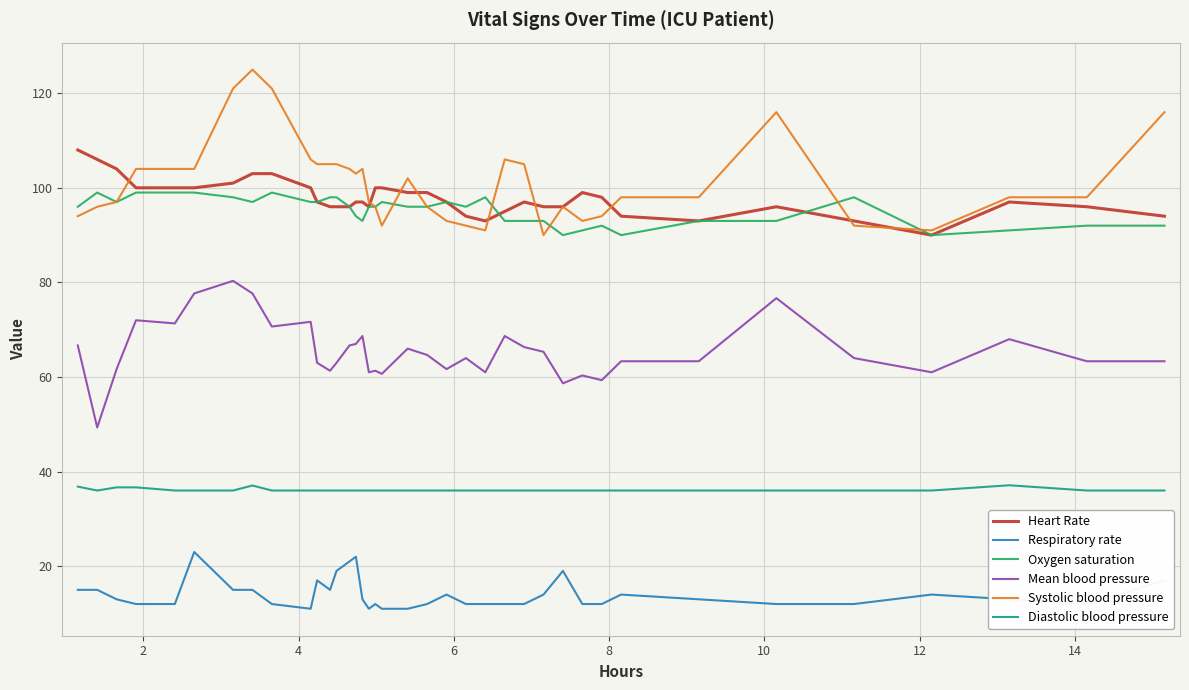

What are all the series names shown in the legend?

Heart Rate, Respiratory rate, Oxygen saturation, Mean blood pressure, Systolic blood pressure, Diastolic blood pressure